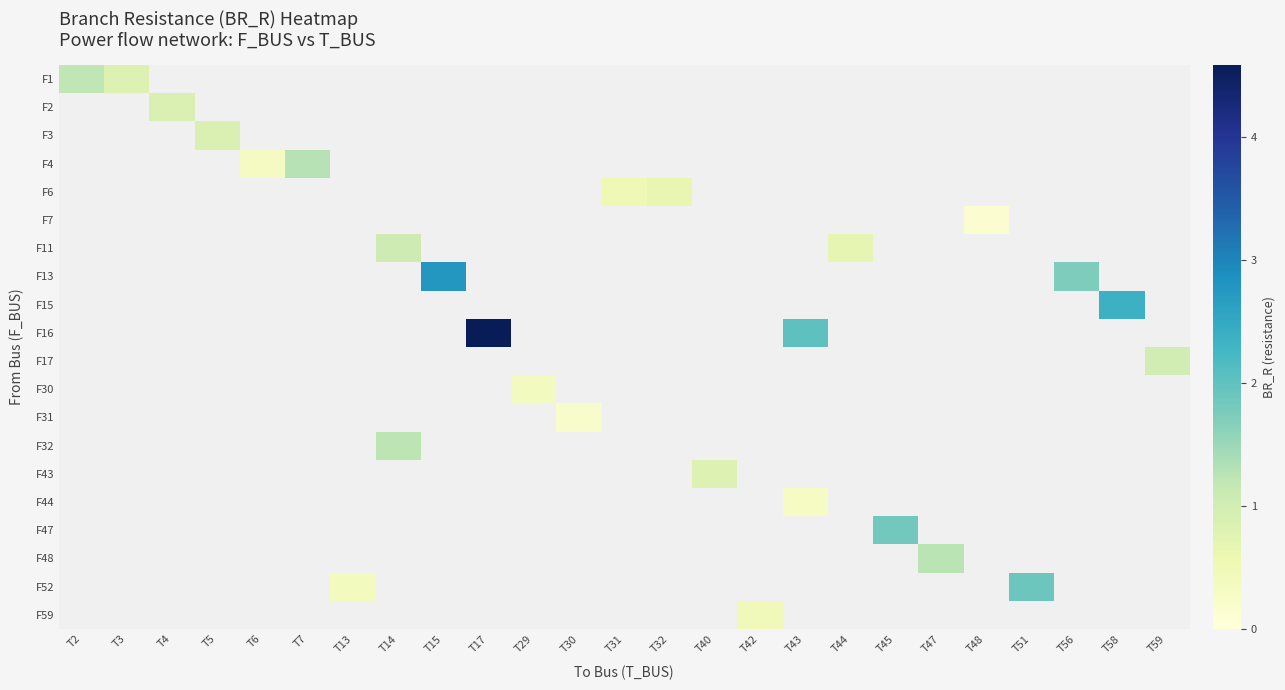

At how many categories does at least one series exceed 4?

1